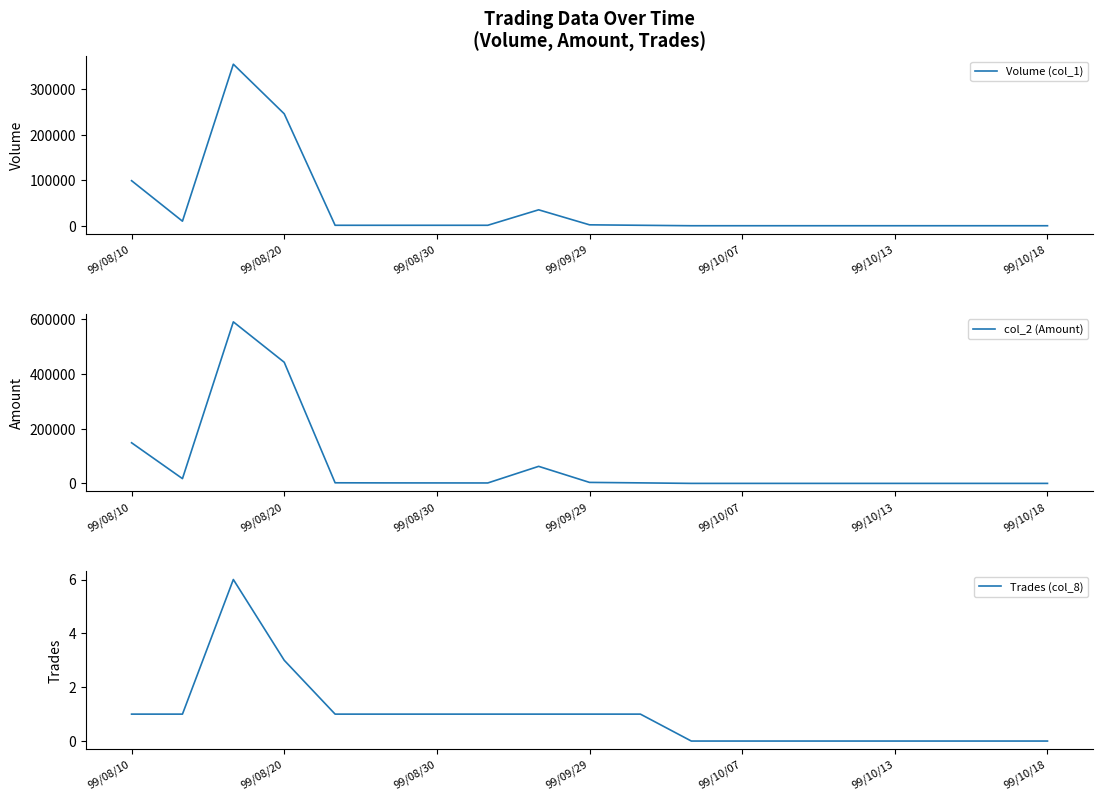

Is the value of Trades (col_8) at 7 greater than the value of col_2 (Amount) at 10?

No